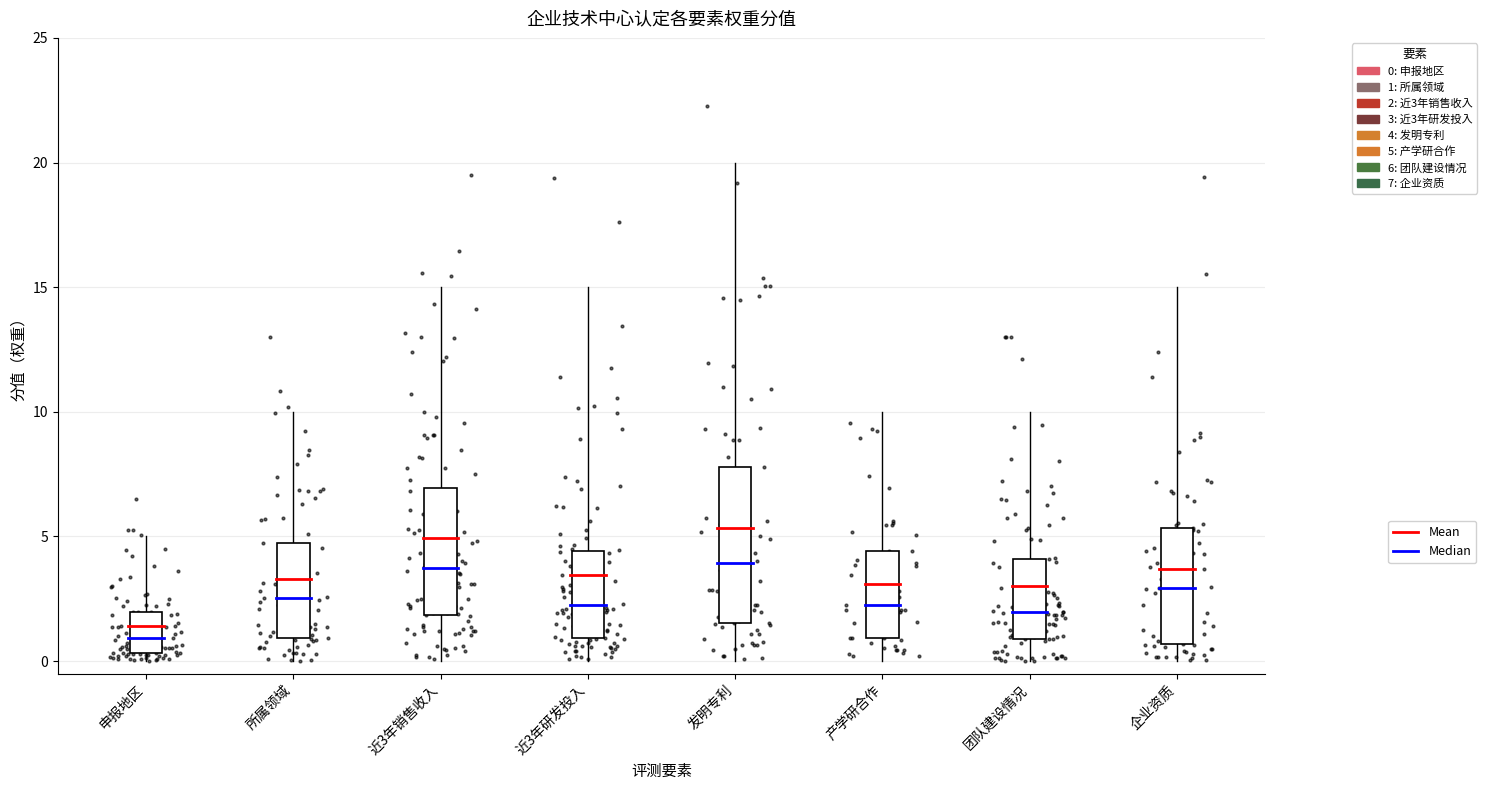

Between 申报地区 and 发明专利, which is larger?

发明专利